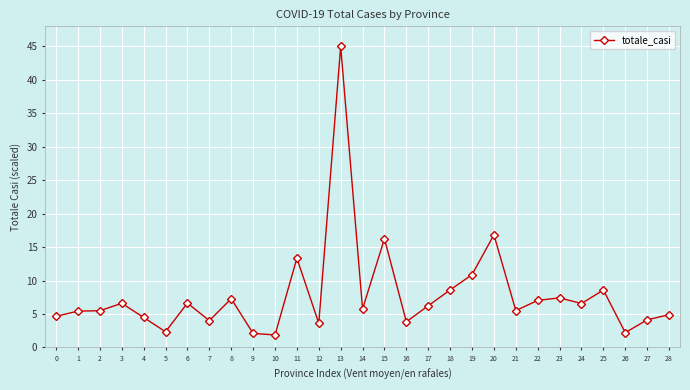

What is the average value?

7.8